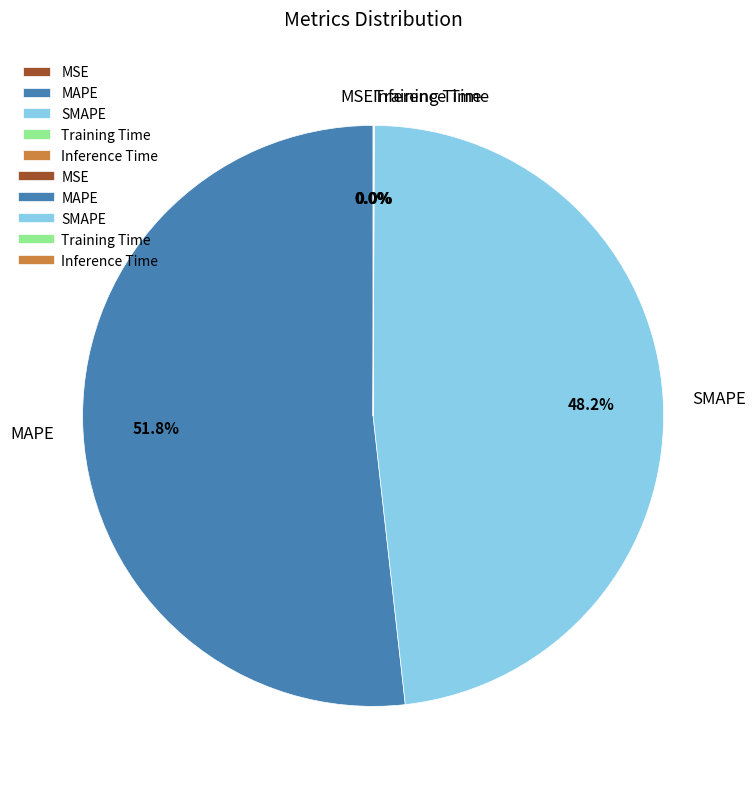

Is there a majority slice in this chart?

Yes